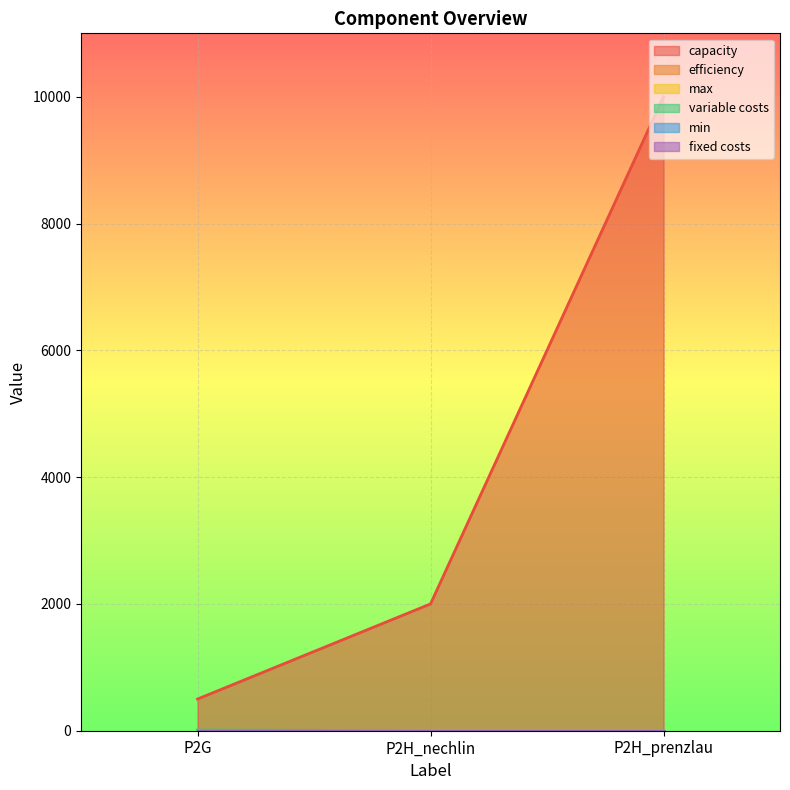

Where is variable costs nearest to the value 5?

P2H_nechlin